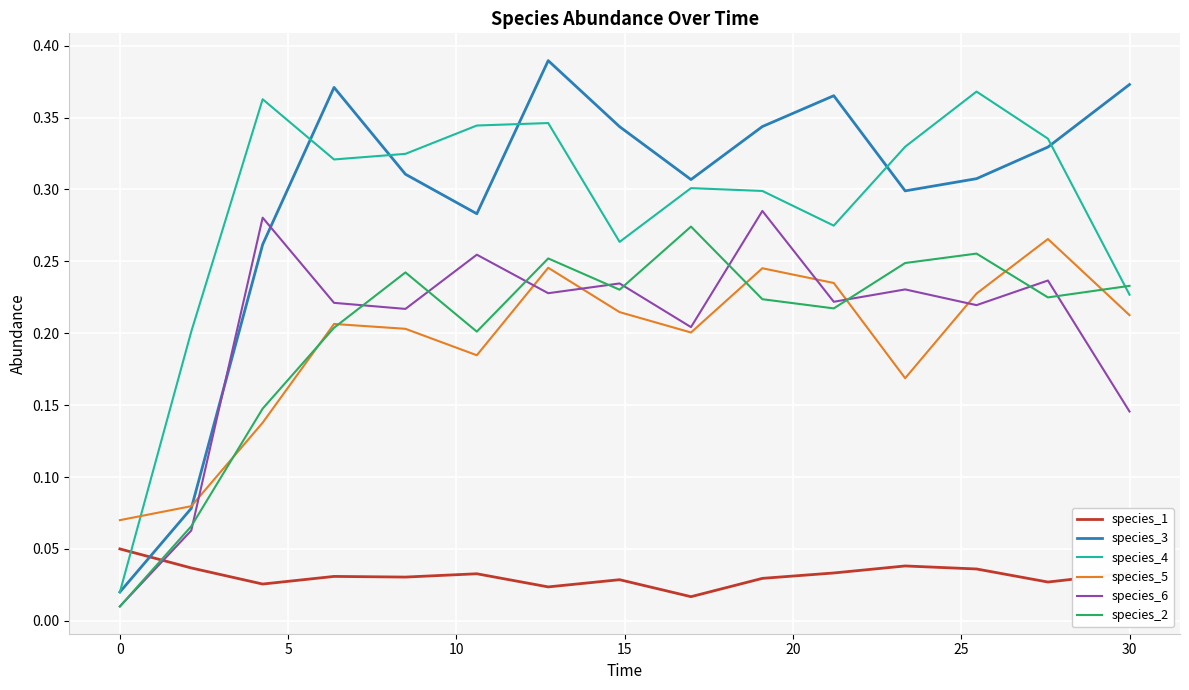

Which series has the widest spread of values?

species_3